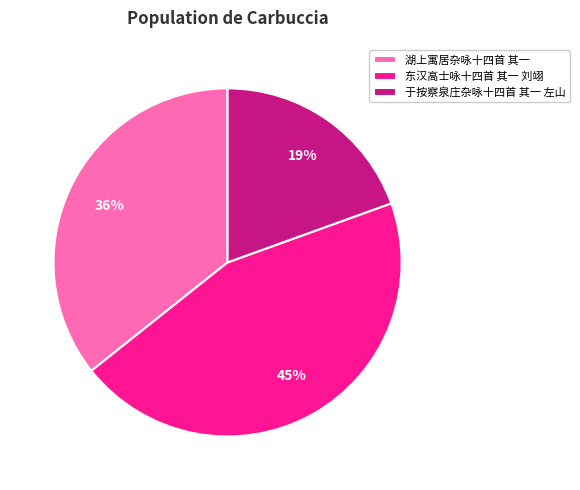

What percentage is the 东汉高士咏十四首 其一 刘翊 slice, to the nearest percent?

45%